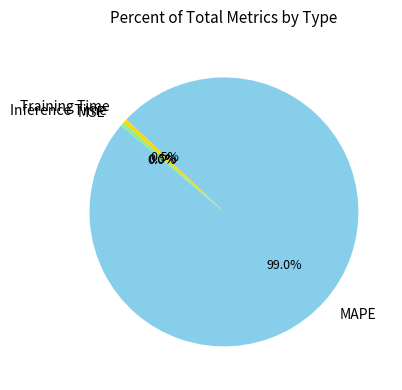

What portion of the pie excludes Training Time?

99.5%